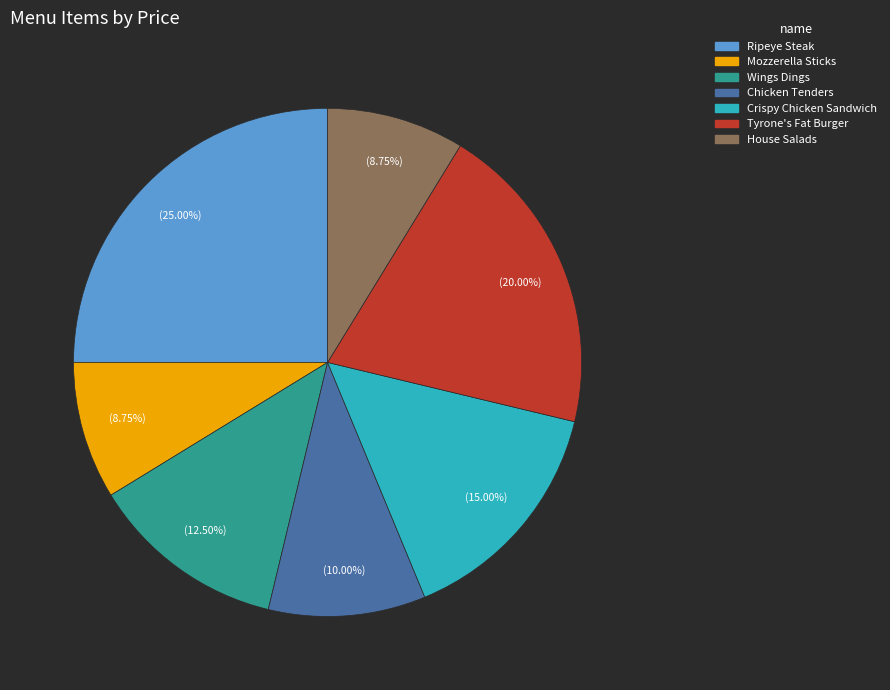

What percentage is the Tyrone's Fat Burger slice, to the nearest percent?

20%